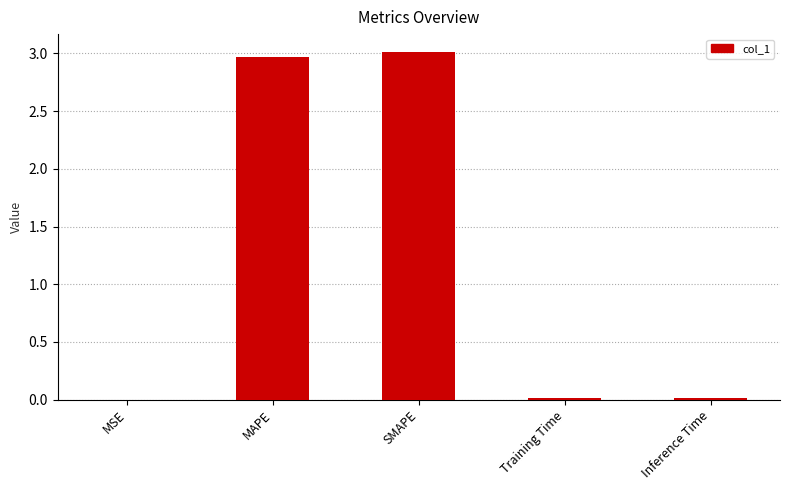

What is the maximum value shown in the chart?

3.0